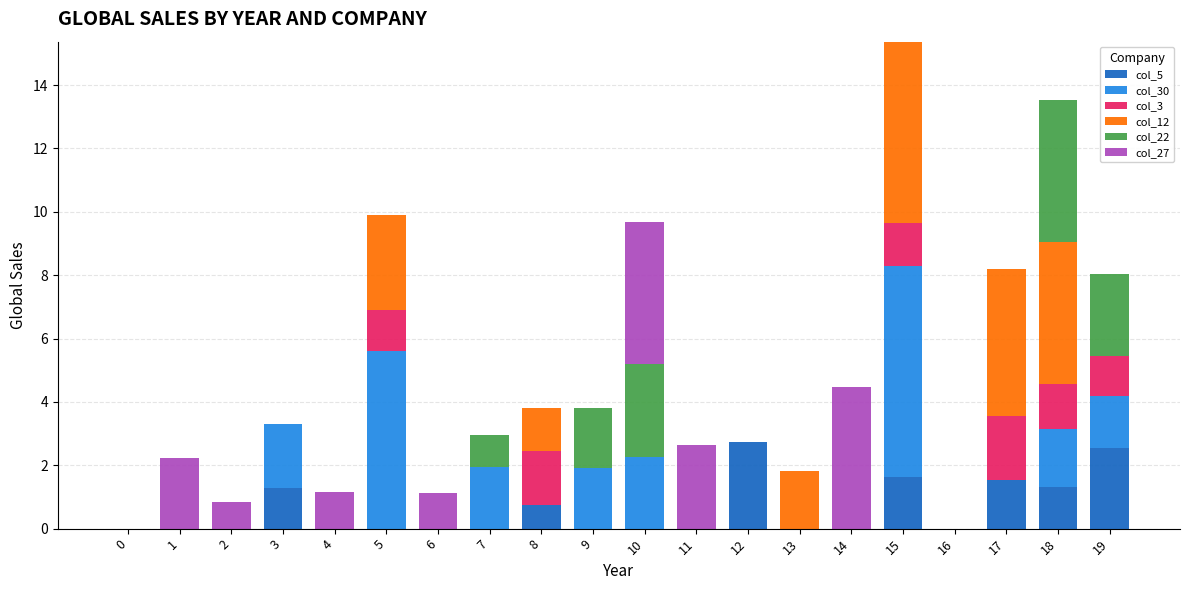

What is the total value across all series at 13?

1.8